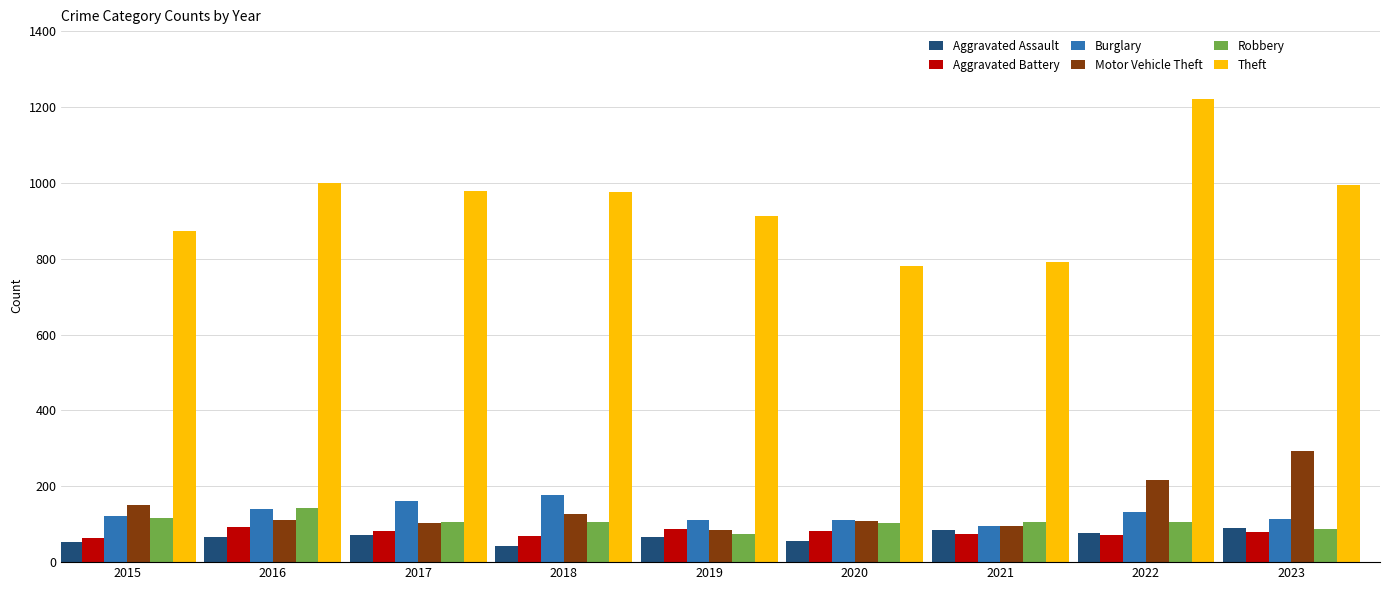

True or false: Robbery has a value of 144 at 2016.

True